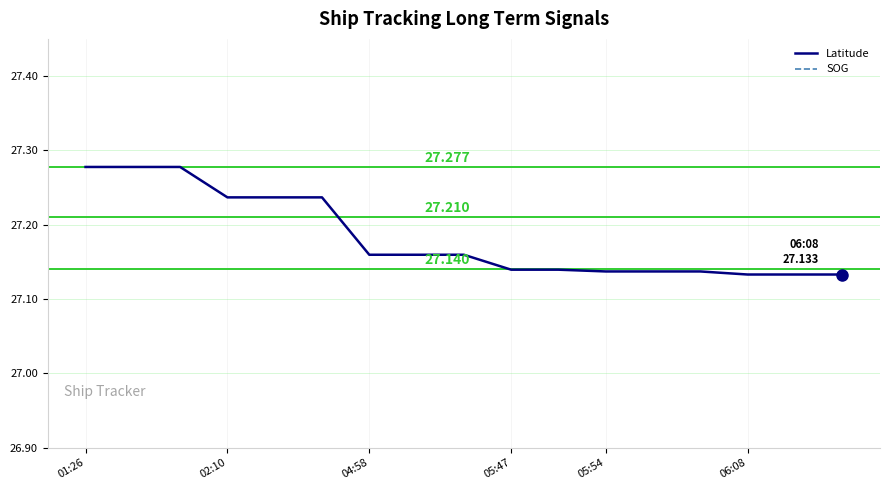

True or false: SOG has more than 0 interior local peaks.

False